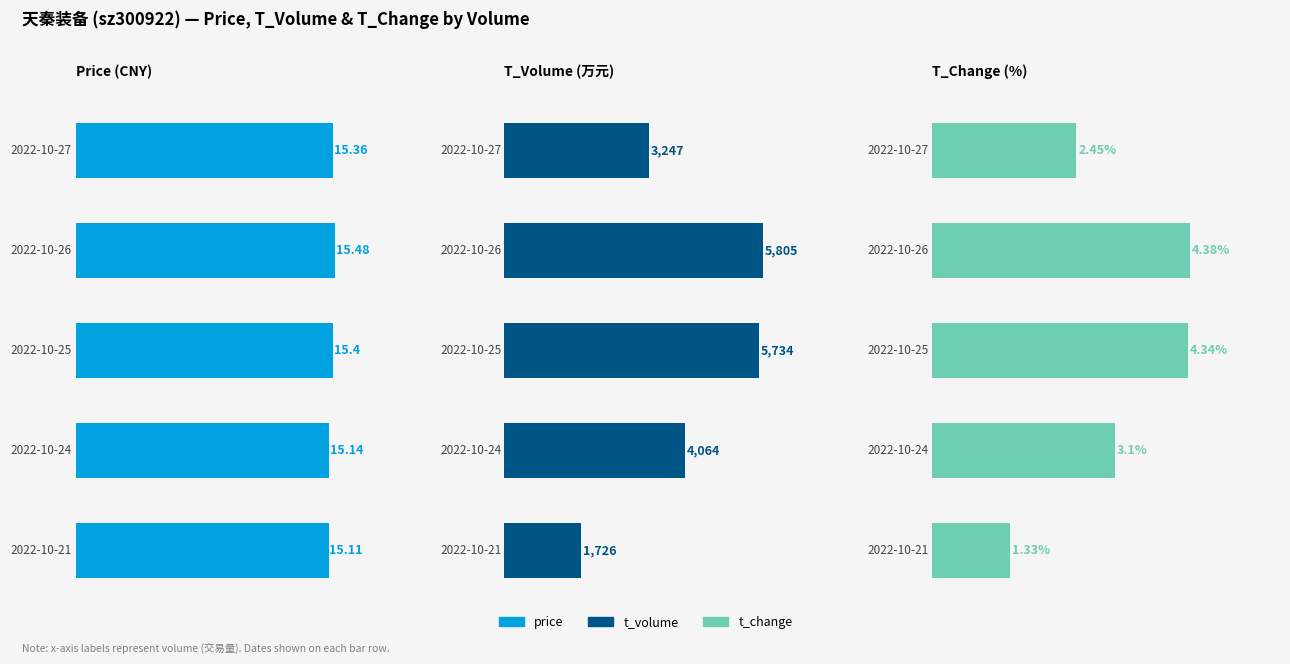

Reading left to right, what are all the values shown in this chart?

price: 15.4	15.5	15.4	15.1	15.1
t_volume: 3247.0	5805.0	5734.0	4064.0	1726.0
t_change: 2.5	4.4	4.3	3.1	1.3